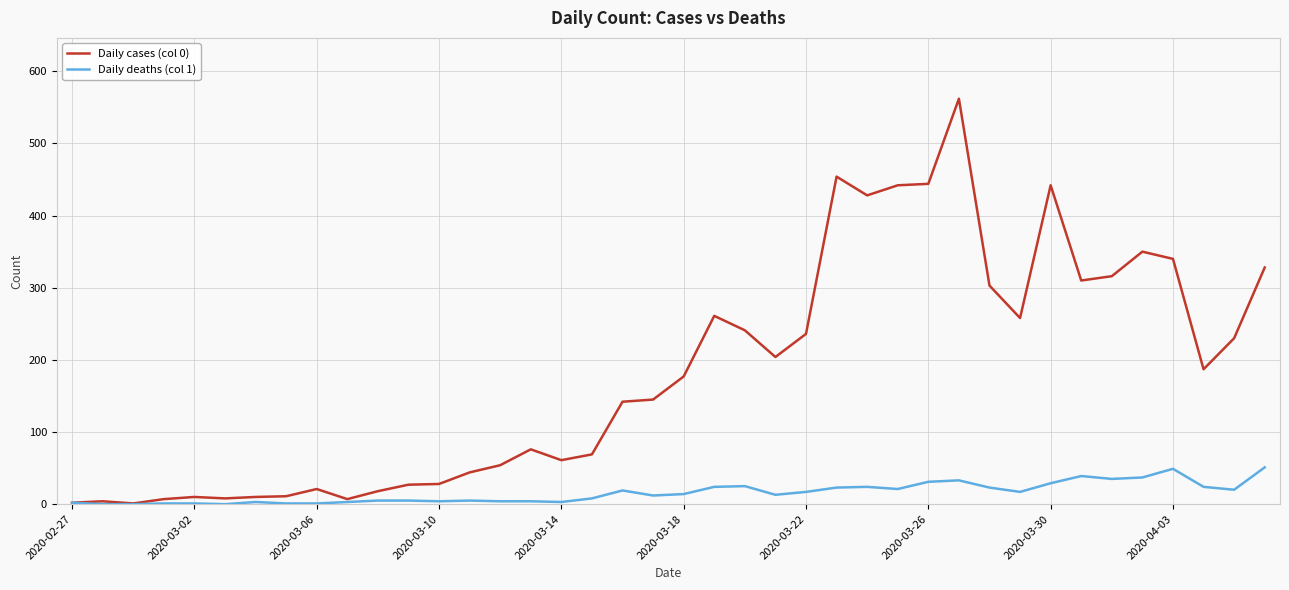

Which series has the largest total across all categories?

Daily cases (col 0)